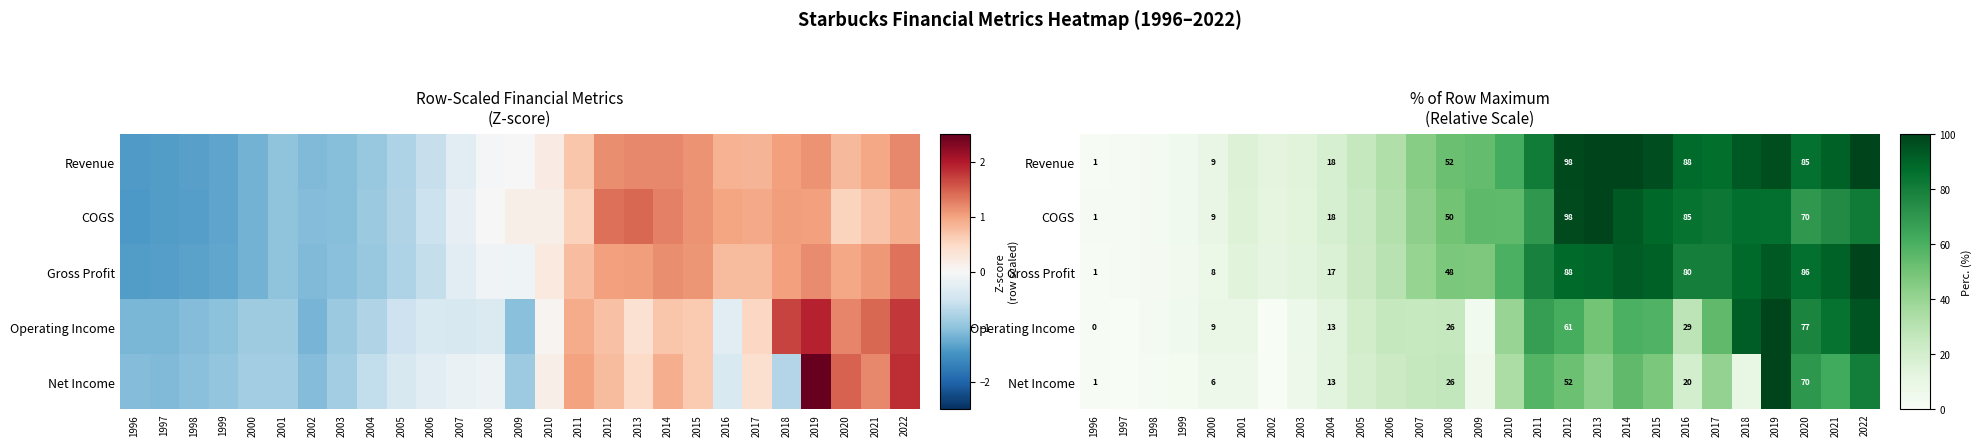

How many values in the Revenue series exceed 53?

14